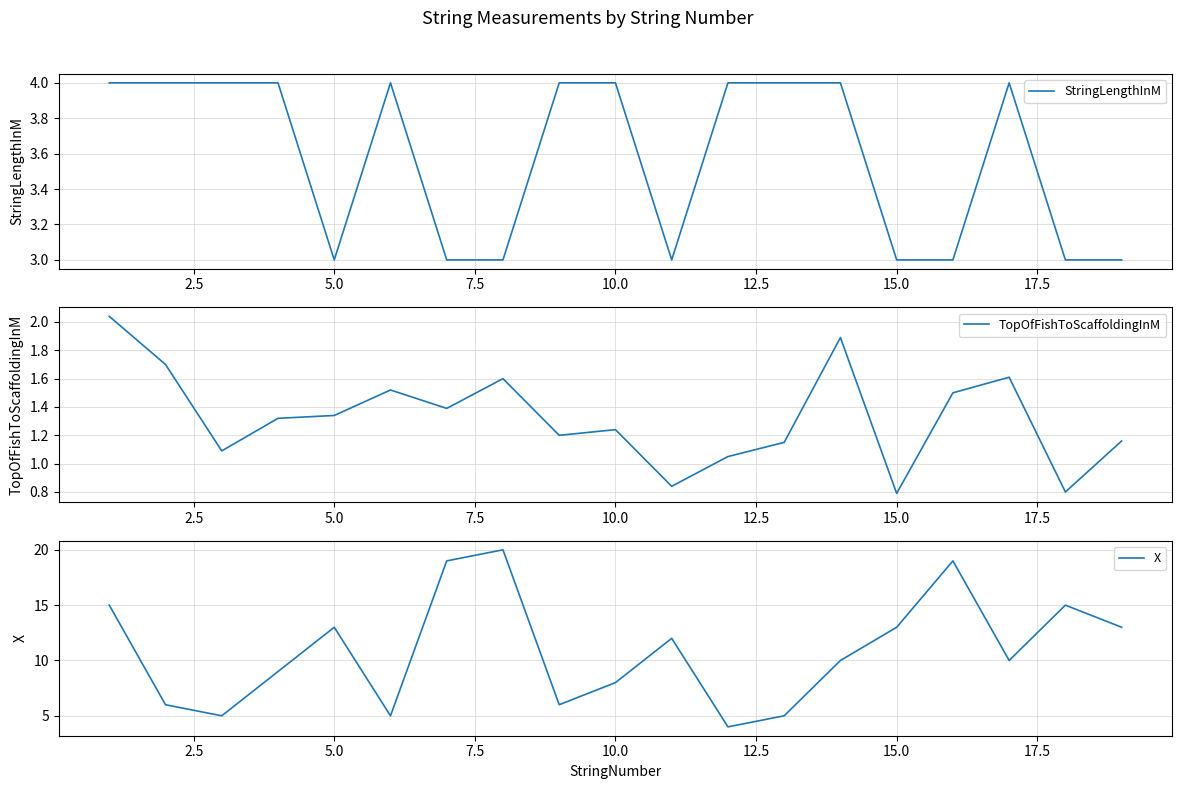

How many distinct data groups are displayed?

3